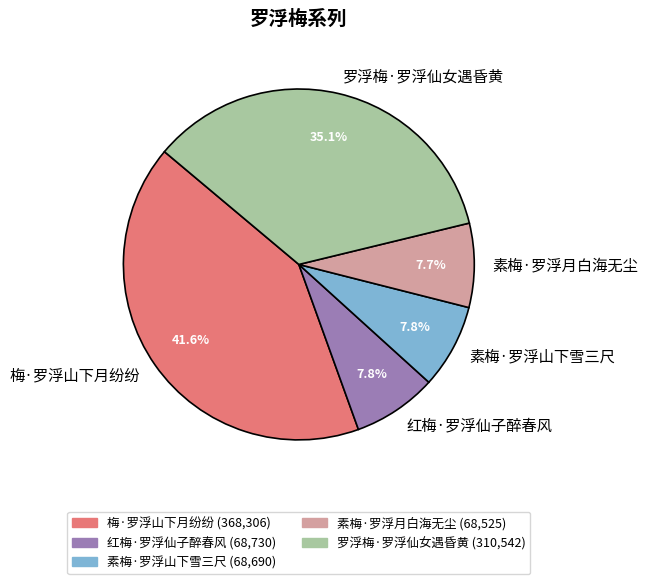

Which category has the biggest portion of the pie?

梅·罗浮山下月纷纷